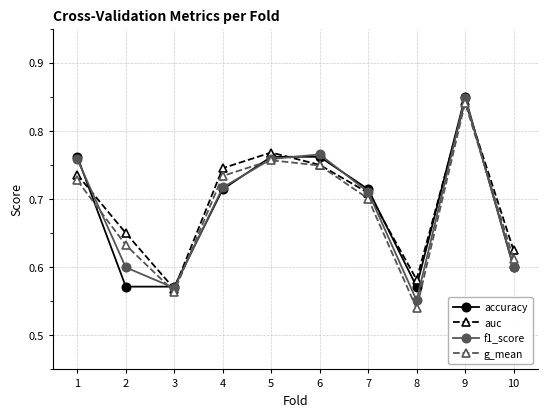

In auc, how many points are higher than both neighbors (excluding endpoints)?

2